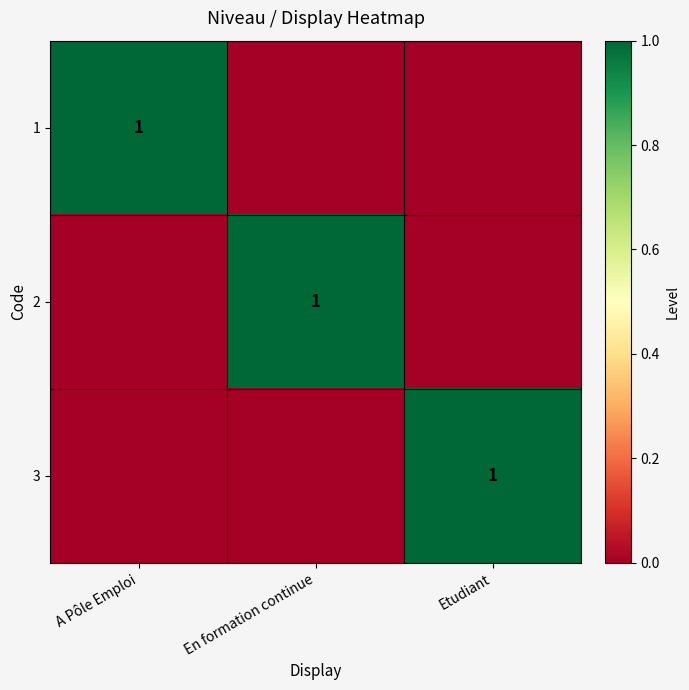

What is the total value across all series at Etudiant?

1